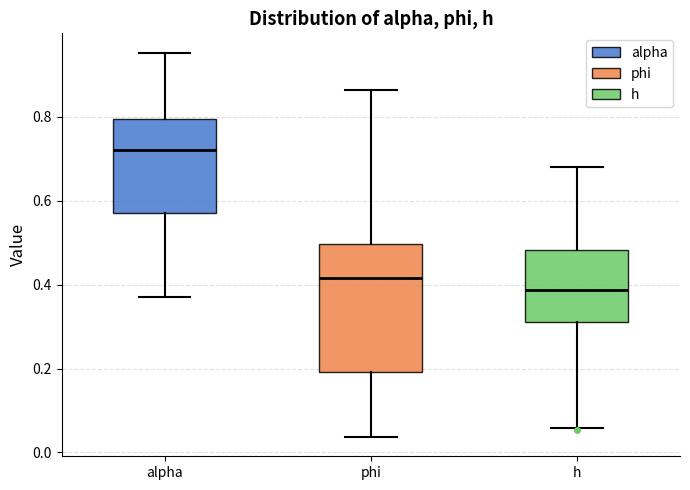

Reading left to right, transcribe this box plot: for each box, give where its median line is, the range the box spans, and where its two whiskers end, as read against the y-axis. The values are not printed on the chart, so give them approximately, as read against the axis.

alpha: median 0.72, box 0.56 to 0.80, whiskers 0.38 to 0.96
phi: median 0.42, box 0.20 to 0.50, whiskers 0.04 to 0.86
h: median 0.38, box 0.32 to 0.48, whiskers 0.06 to 0.68